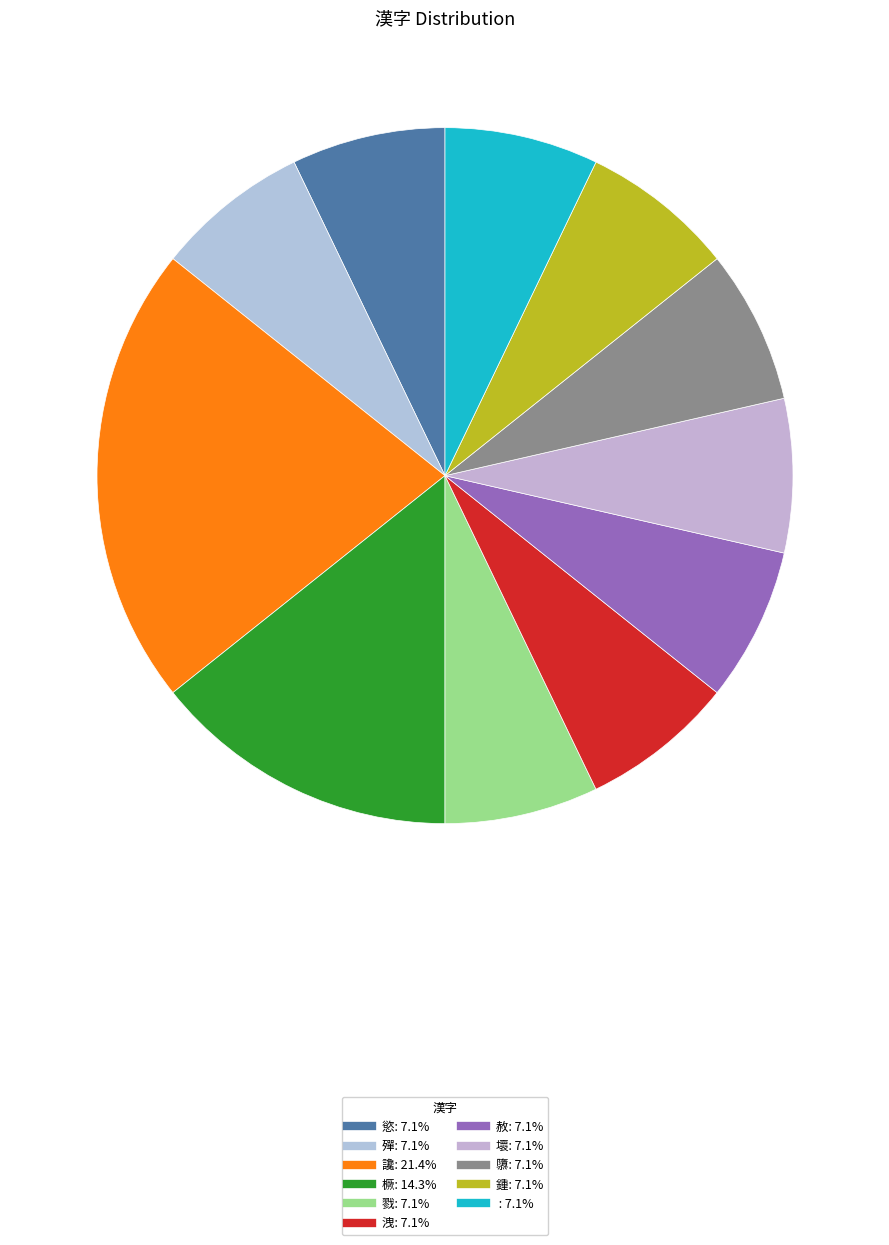

How many slices are in this pie chart?

11